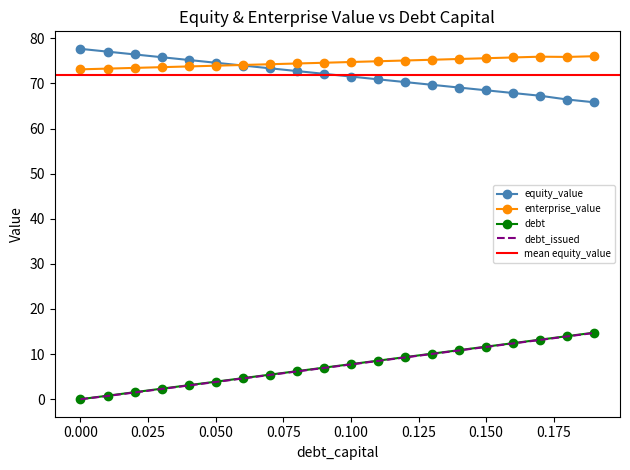

Reading left to right, what are all the values shown in this chart?

77.7	77.0	76.4	75.8	75.2	74.6	74.0	73.4	72.7	72.1	71.5	70.9	70.3	69.7	69.1	68.5	67.9	67.3	66.4	65.8